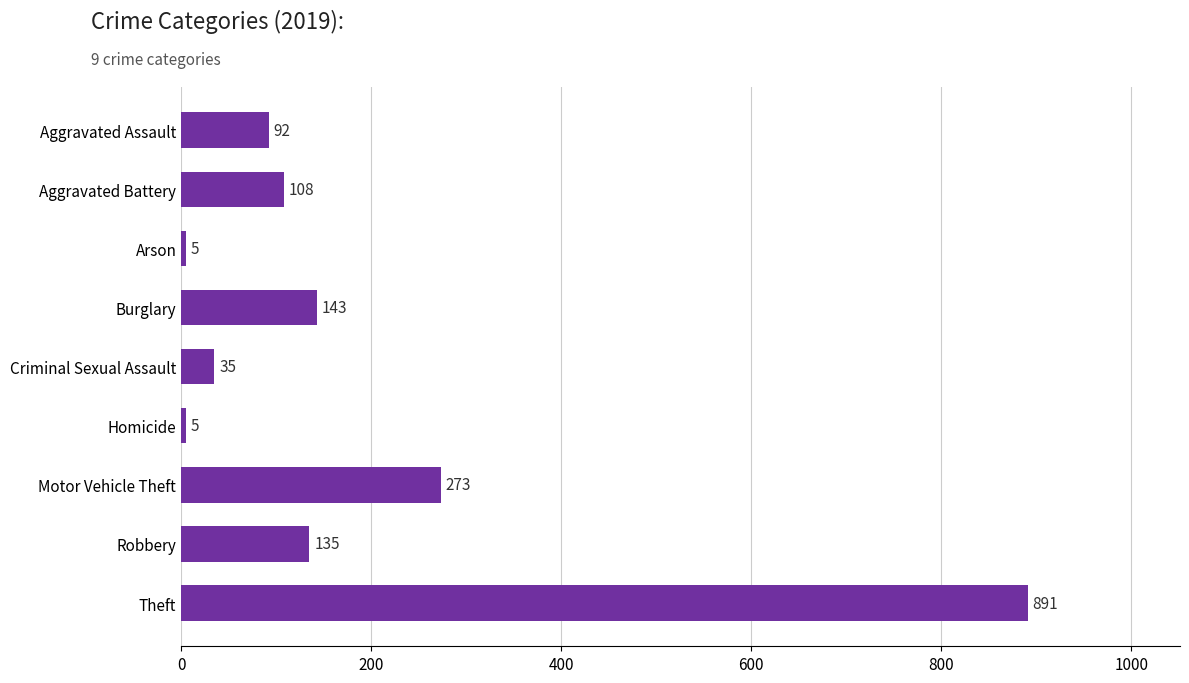

What is the sum of the values at Homicide and Aggravated Assault?

97